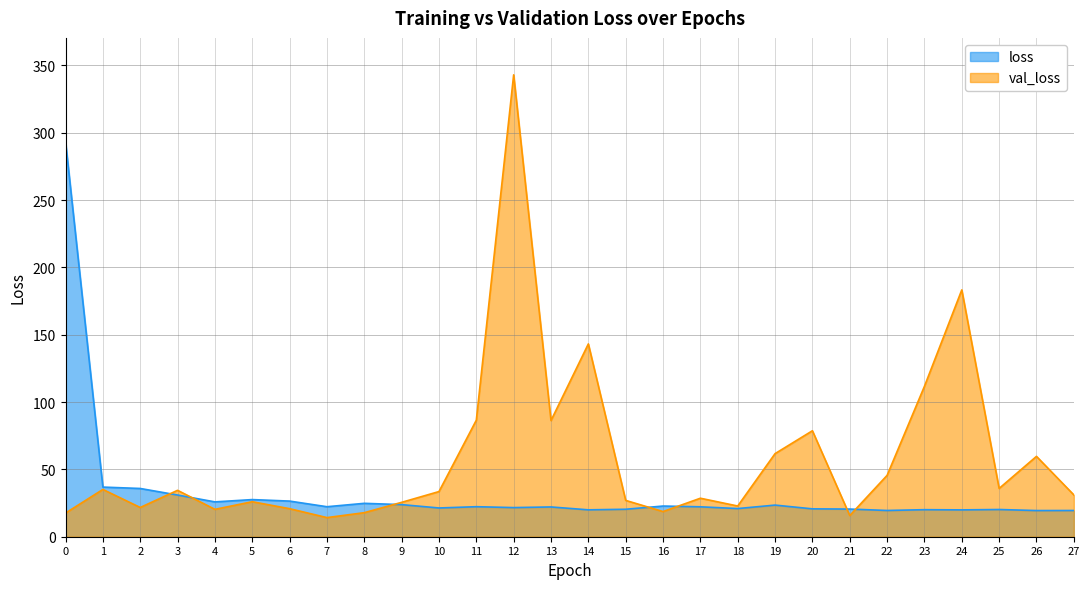

The value of loss at 8 is 11.5. True or false?

False